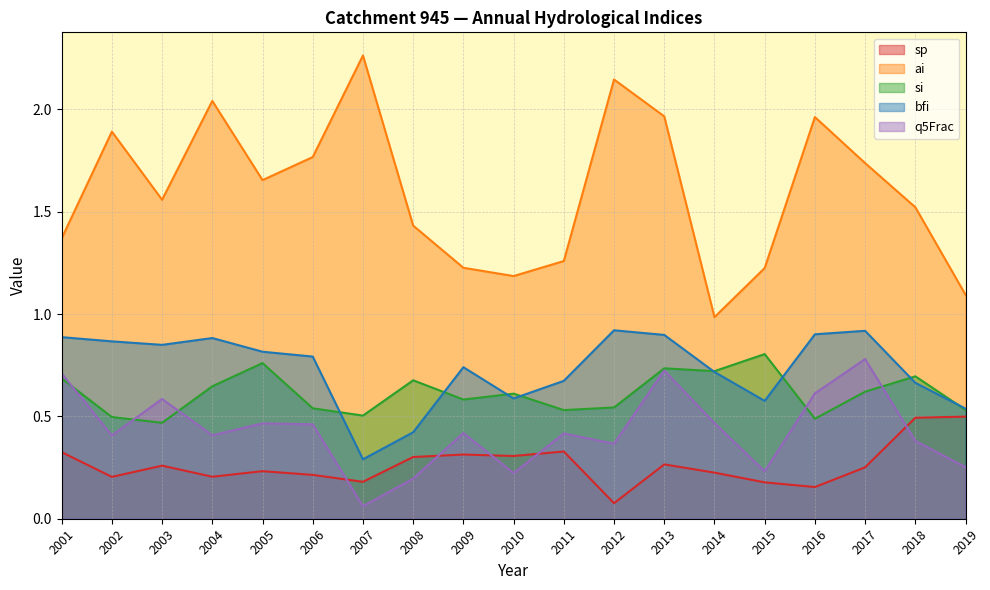

How many interior local peaks does the si series have?

6